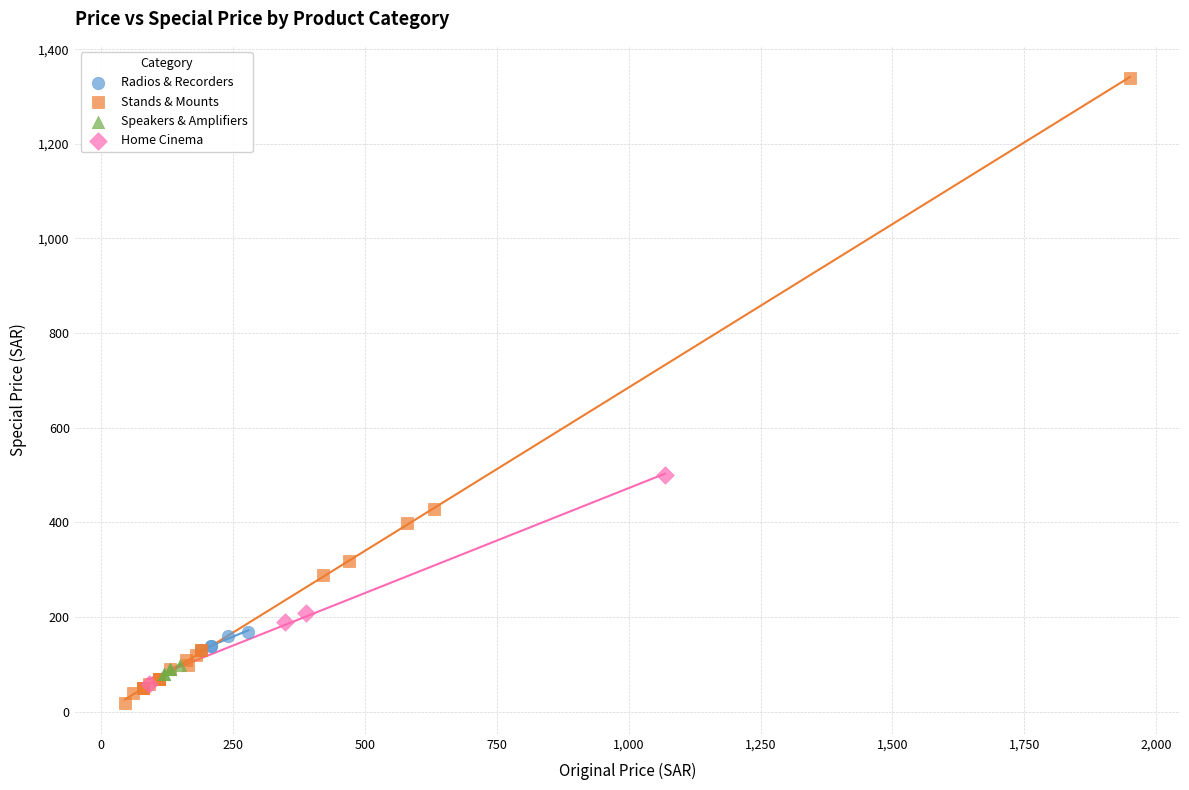

Which series reaches the minimum Y coordinate?

Stands & Mounts